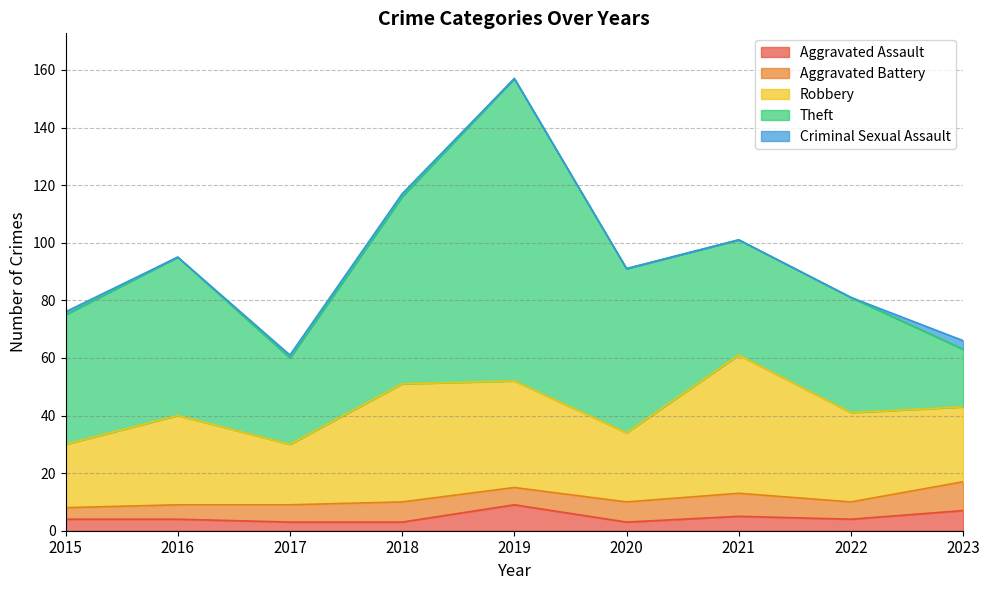

True or false: Aggravated Assault and Theft intersect in this chart.

False